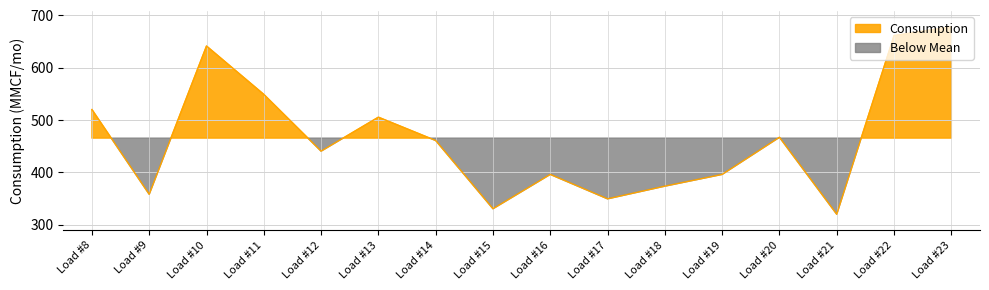

Rank the categories by value from lowest to highest.

Load #21, Load #15, Load #17, Load #9, Load #18, Load #16, Load #19, Load #12, Load #14, Load #20, Load #13, Load #8, Load #11, Load #10, Load #22, Load #23